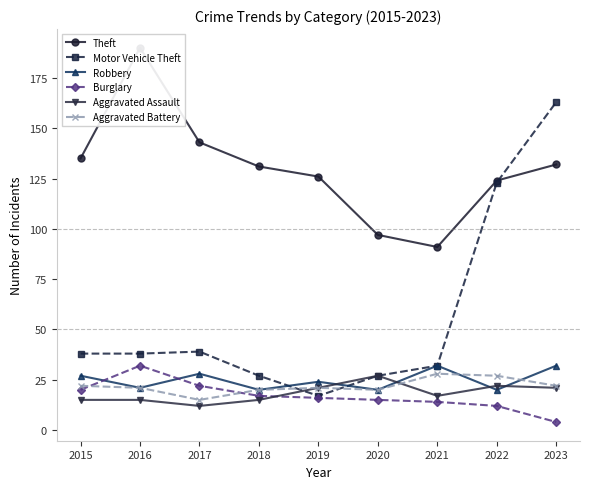

The value of Theft at 2016 is 299. True or false?

False